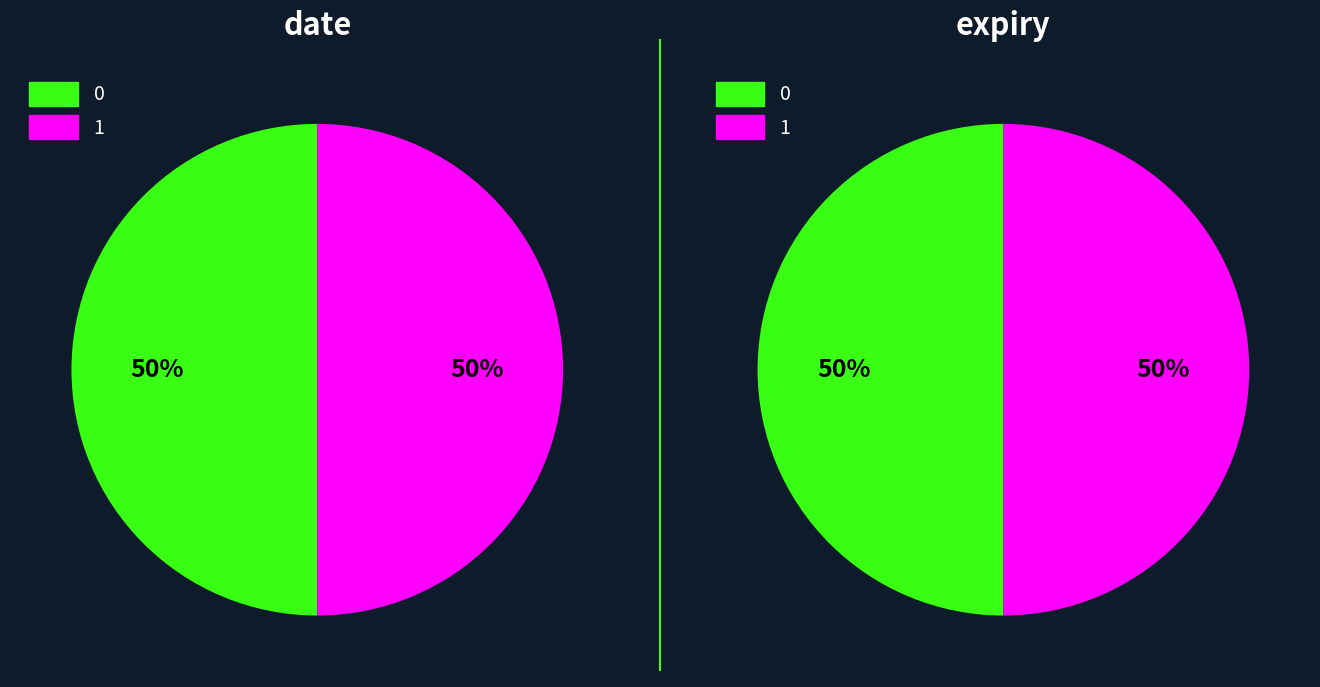

Is it true that 0 is 50% of the pie?

True